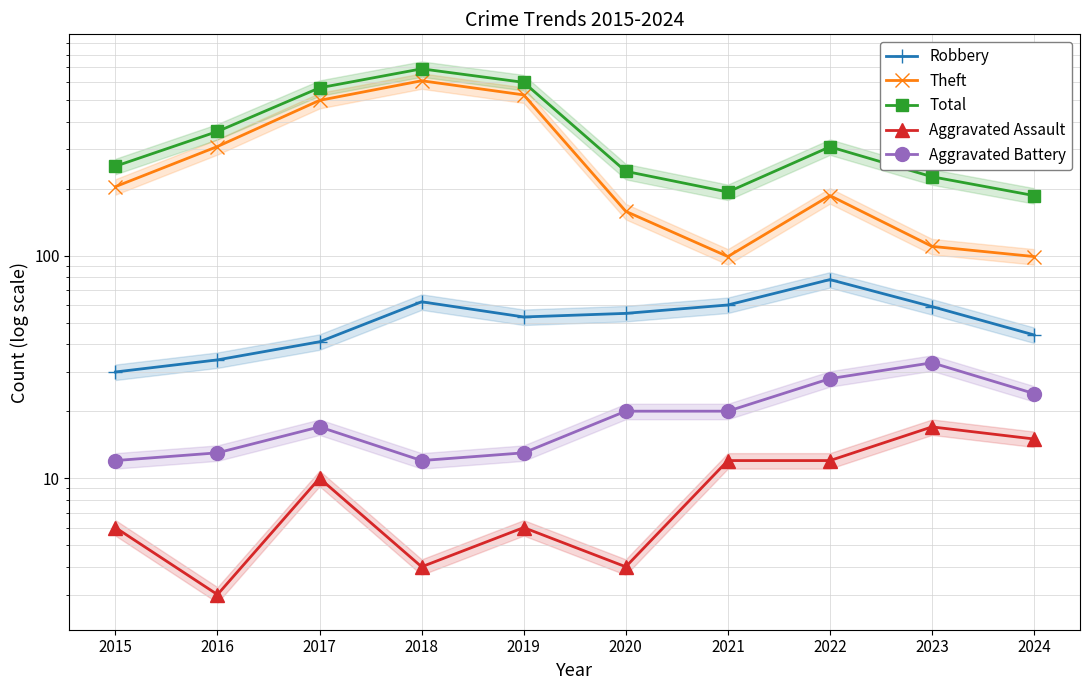

True or false: Robbery has a value of 53 at 2019.

True